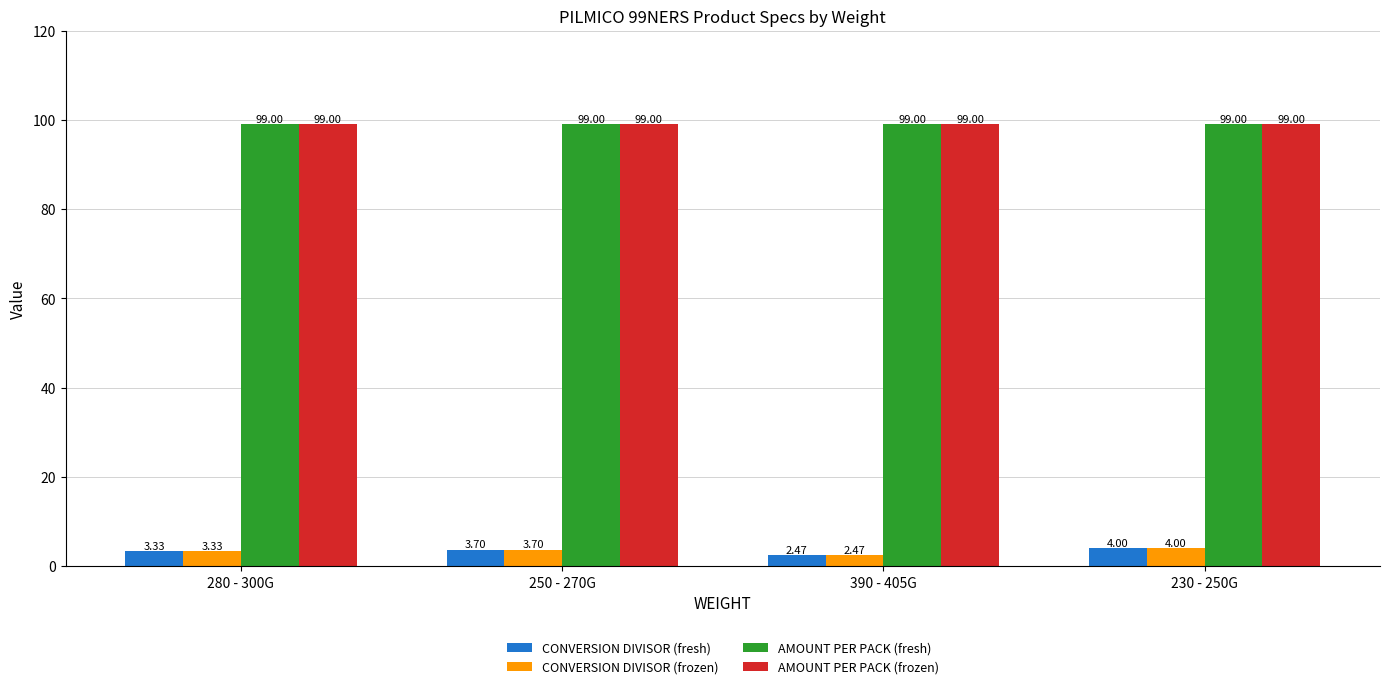

What is the spread (max minus min) of values at 230 - 250G?

95.0